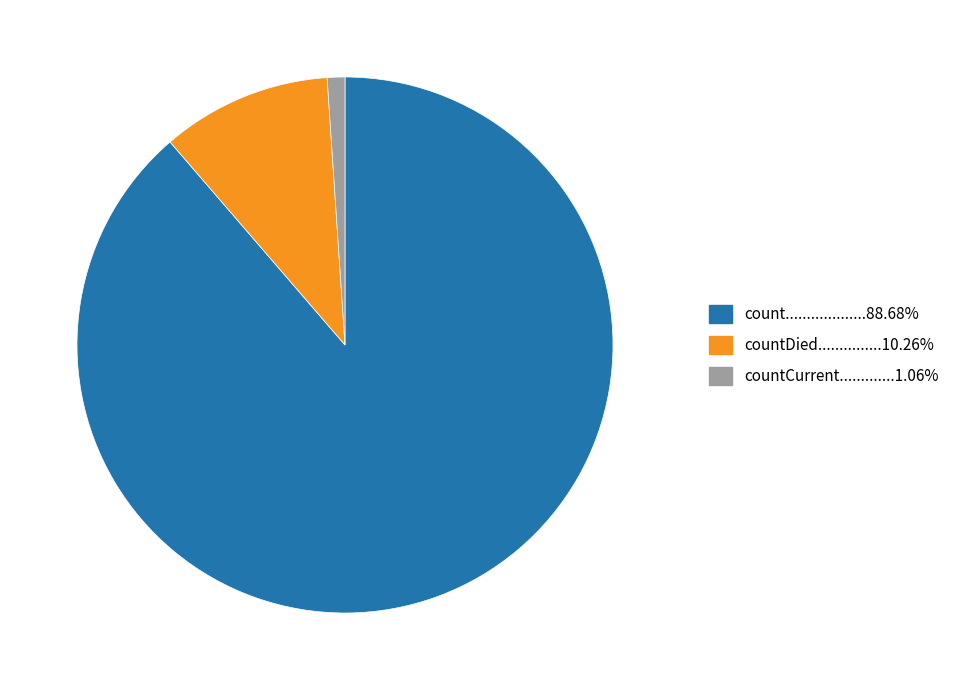

Is there a majority slice in this chart?

Yes